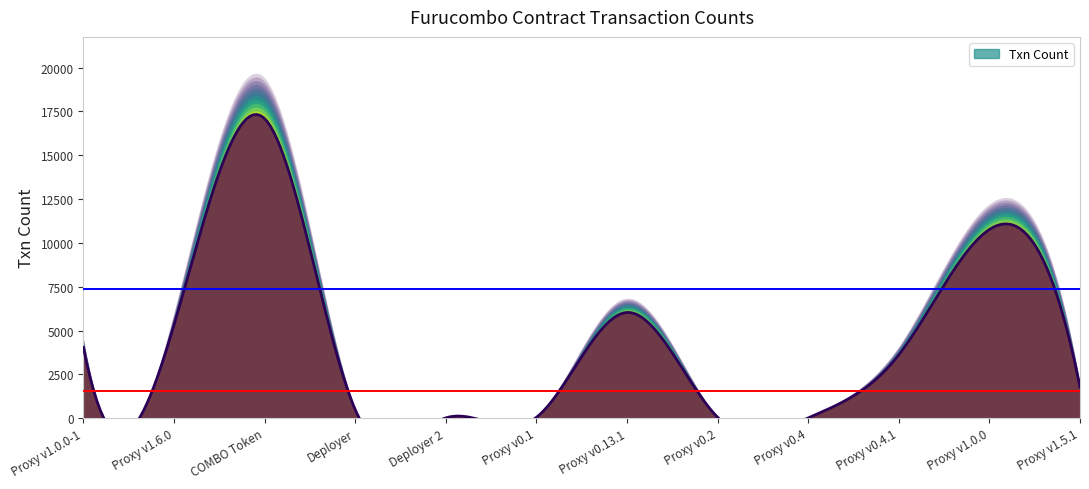

Which has a higher value, Furucombo: Proxy v1.0.0 or Furucombo: Proxy v0.13.1?

Furucombo: Proxy v1.0.0